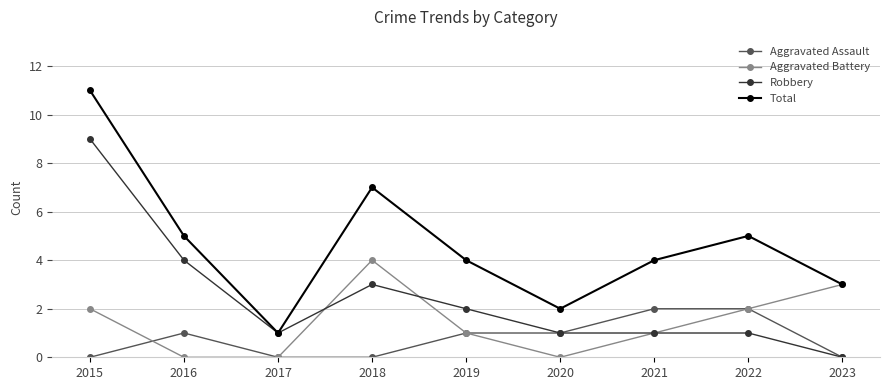

Reading left to right, extract all data points from this chart.

Aggravated Assault: 2015=0	2016=1	2017=0	2018=0	2019=1	2020=1	2021=2	2022=2	2023=0
Aggravated Battery: 2015=2	2016=0	2017=0	2018=4	2019=1	2020=0	2021=1	2022=2	2023=3
Robbery: 2015=9	2016=4	2017=1	2018=3	2019=2	2020=1	2021=1	2022=1	2023=0
Total: 2015=11	2016=5	2017=1	2018=7	2019=4	2020=2	2021=4	2022=5	2023=3